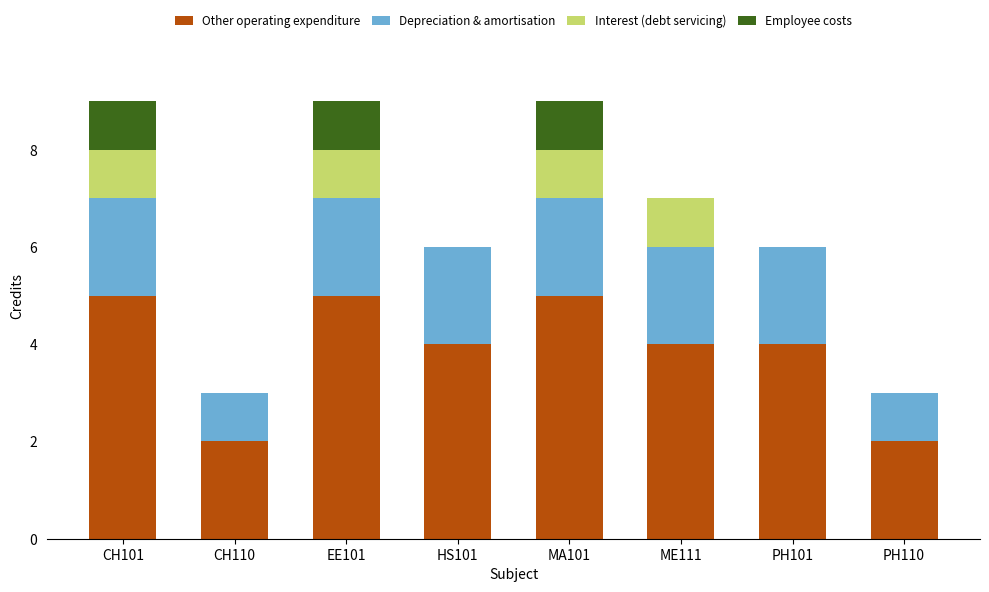

Is it true that Other operating expenditure equals 2 at PH110?

True